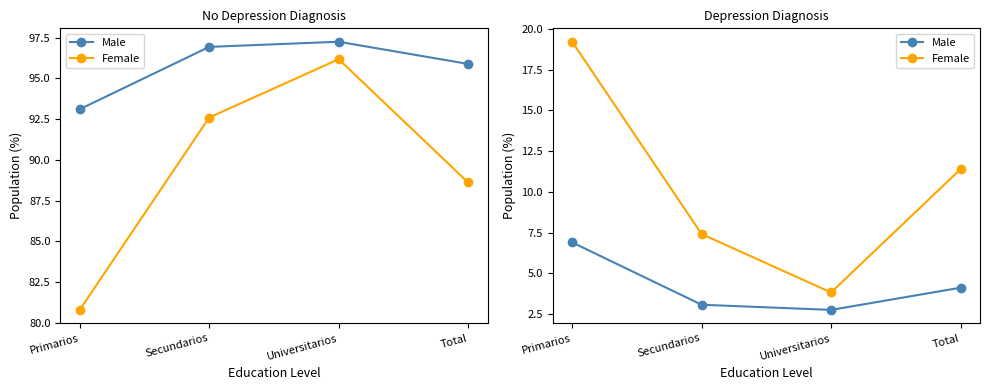

True or false: Male has a value of 4.1 at Total.

True